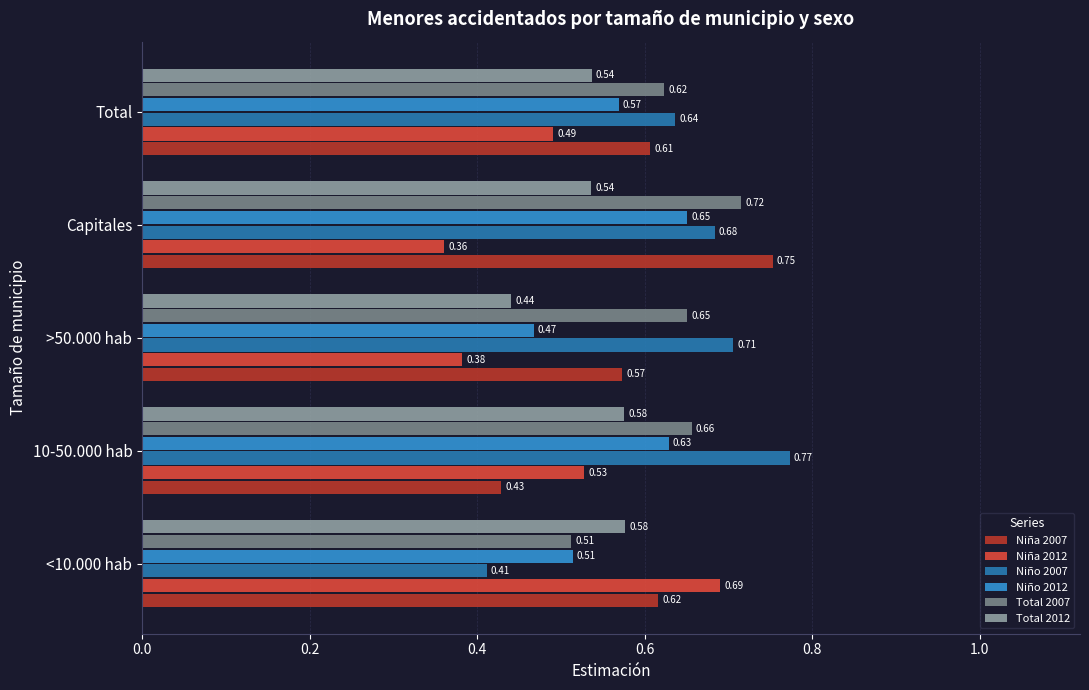

Which series changed the most between 10-50.000 hab and Capitales?

Niña 2007